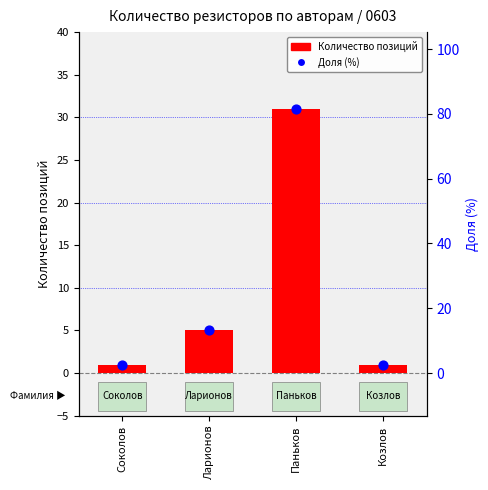

At which category is the sum across all series the highest?

Паньков